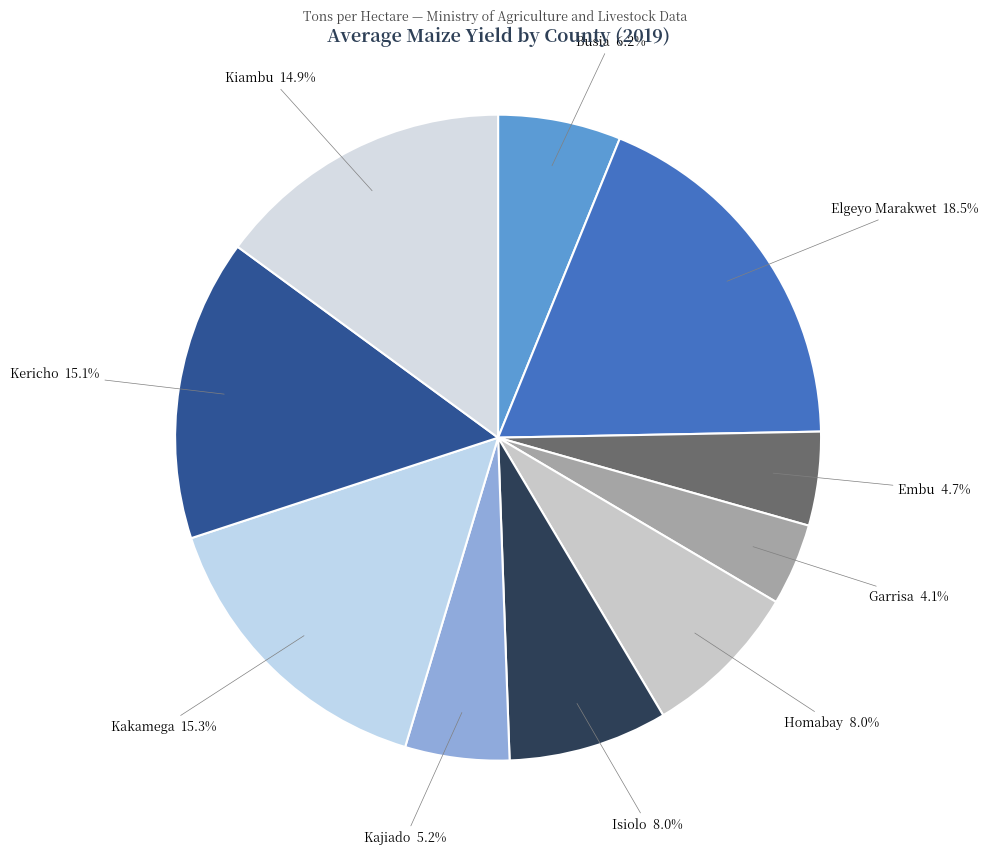

How many segments does this pie chart have?

10